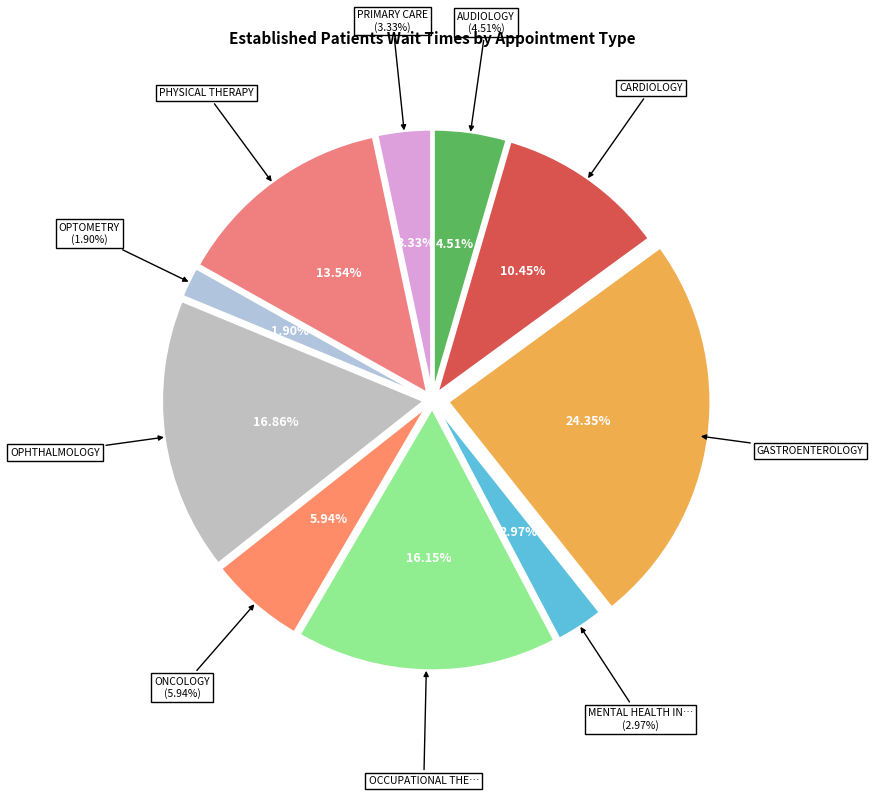

To the nearest percent, what is the combined percentage of OPHTHALMOLOGY and PHYSICAL THERAPY?

30%